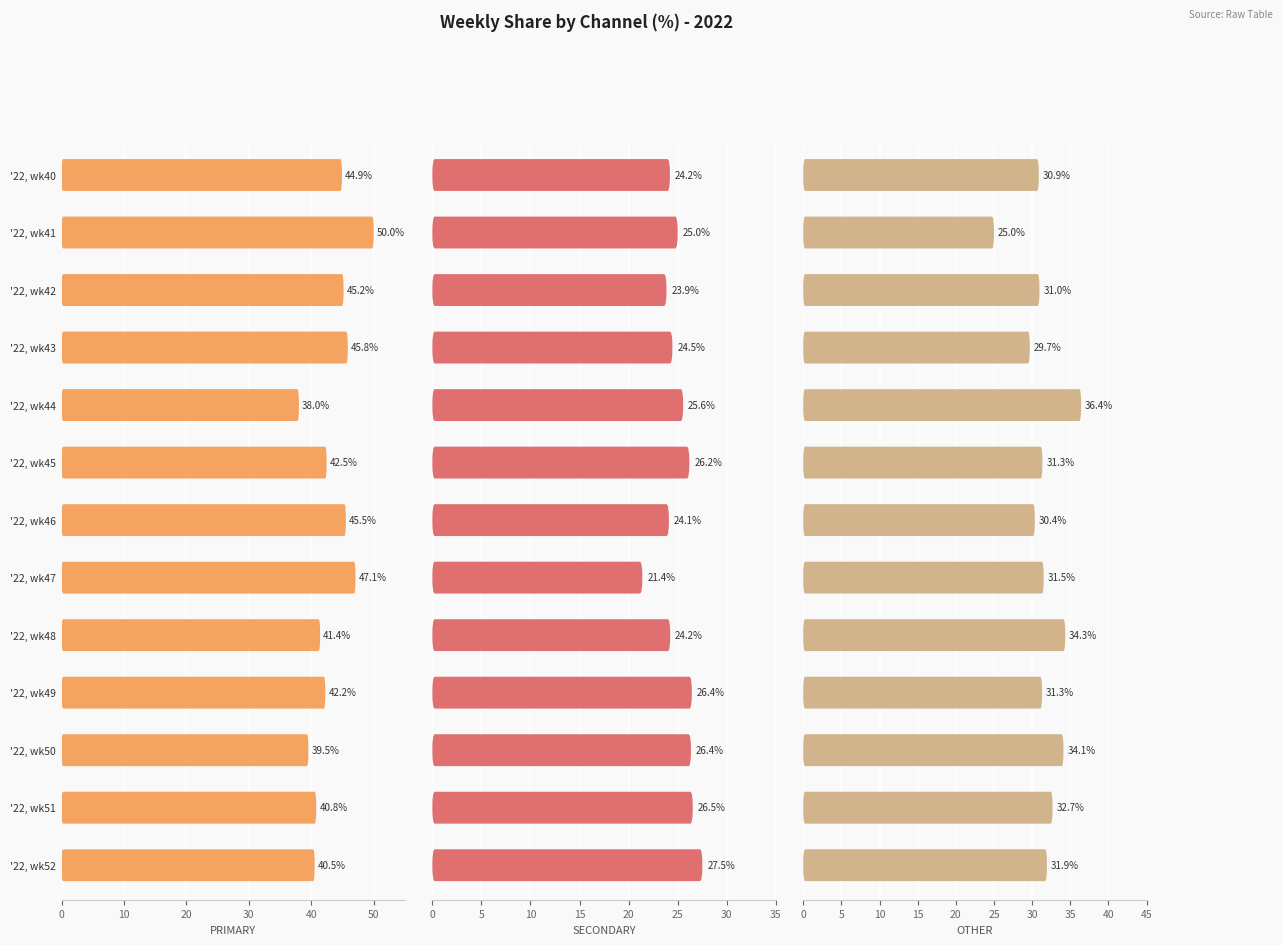

What is the total value across all series at '22, wk47?

100.0